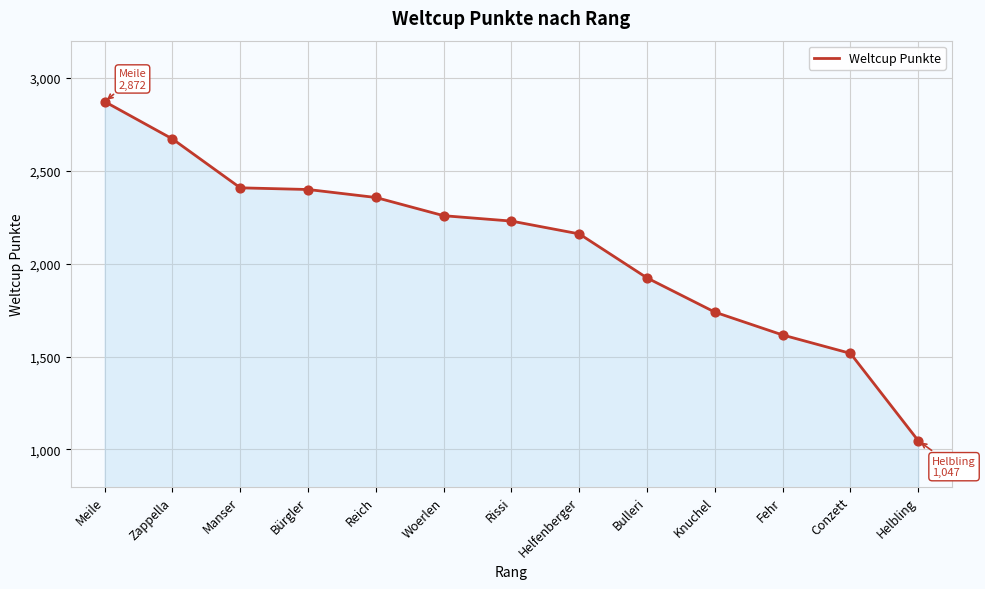

Approximately how many times larger is the value at Bulleri compared to Reich?

0.8